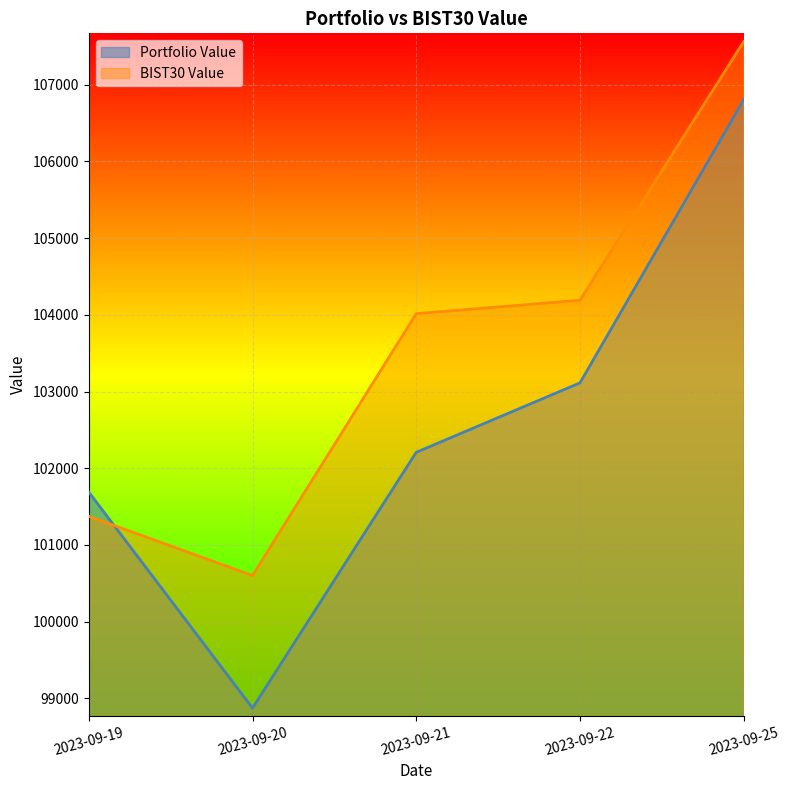

How many lines are shown in the chart?

2